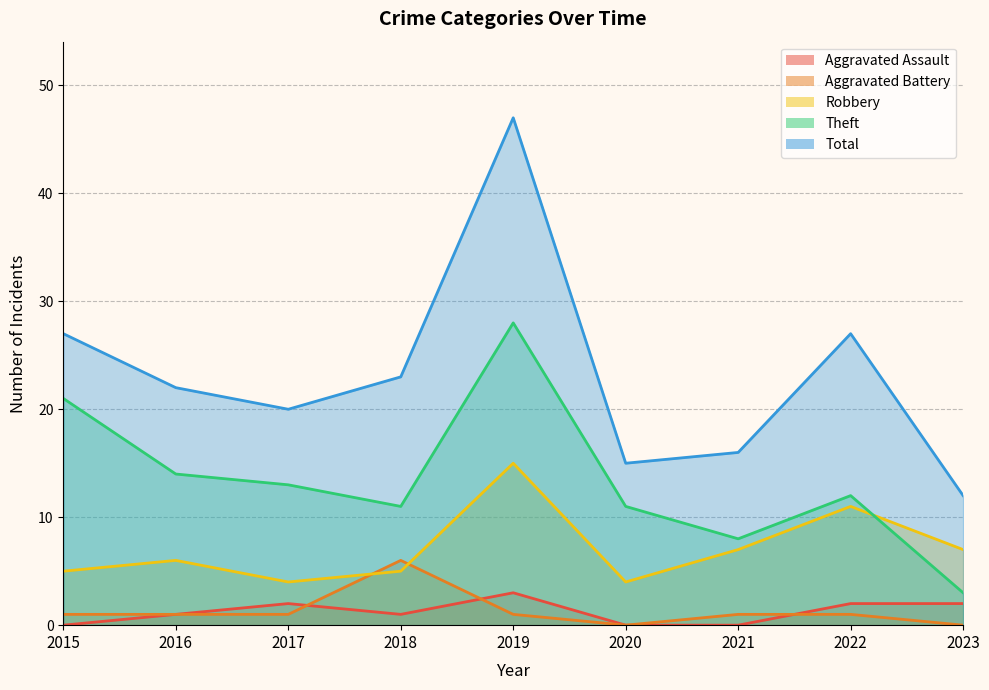

True or false: Aggravated Battery and Theft intersect in this chart.

False